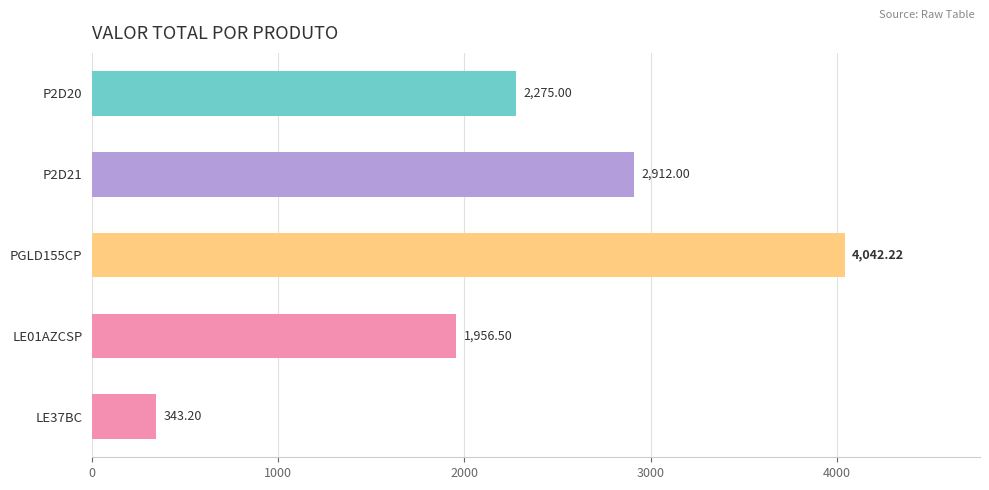

Which has a higher value, LE37BC or LE01AZCSP?

LE01AZCSP